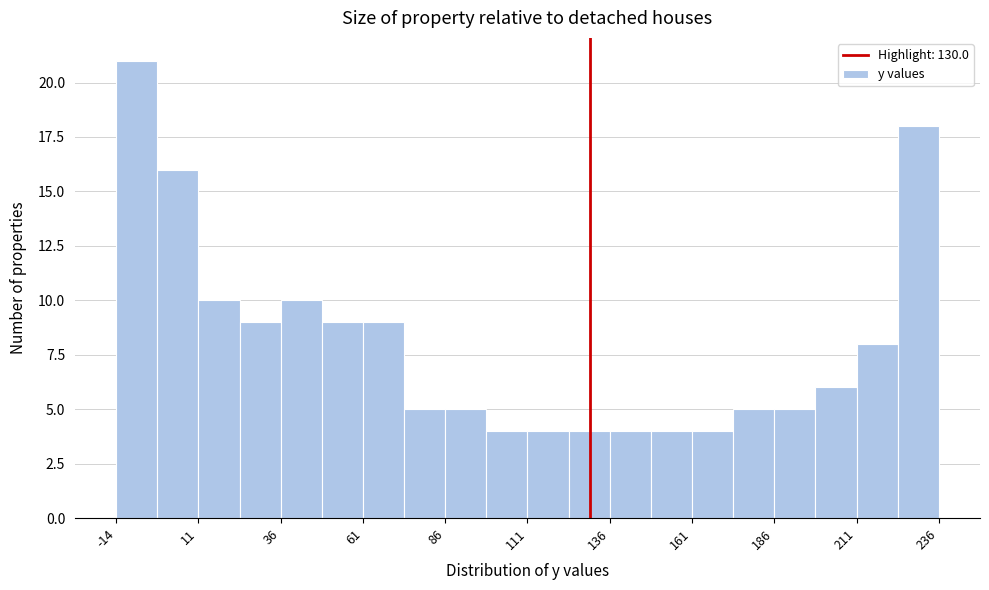

Read against the x-axis, roughly where is the centre of the tallest bar?

-10